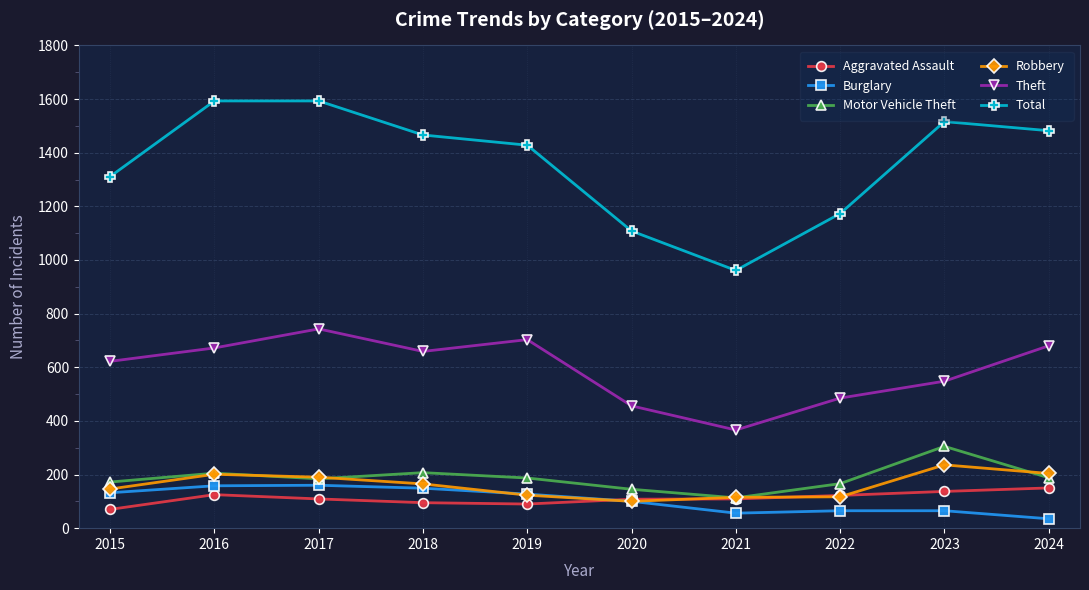

How many series are shown in this chart?

6